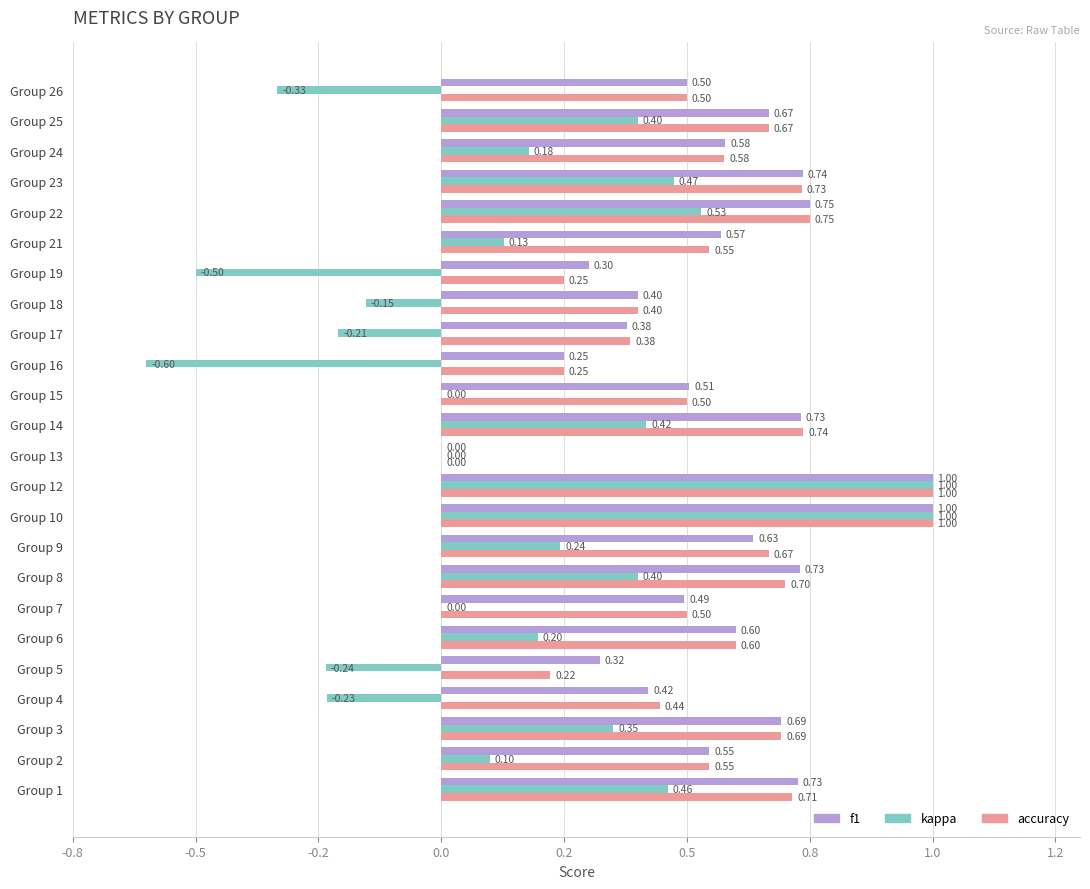

What is the difference between the maximum and minimum values in the accuracy series?

1.0